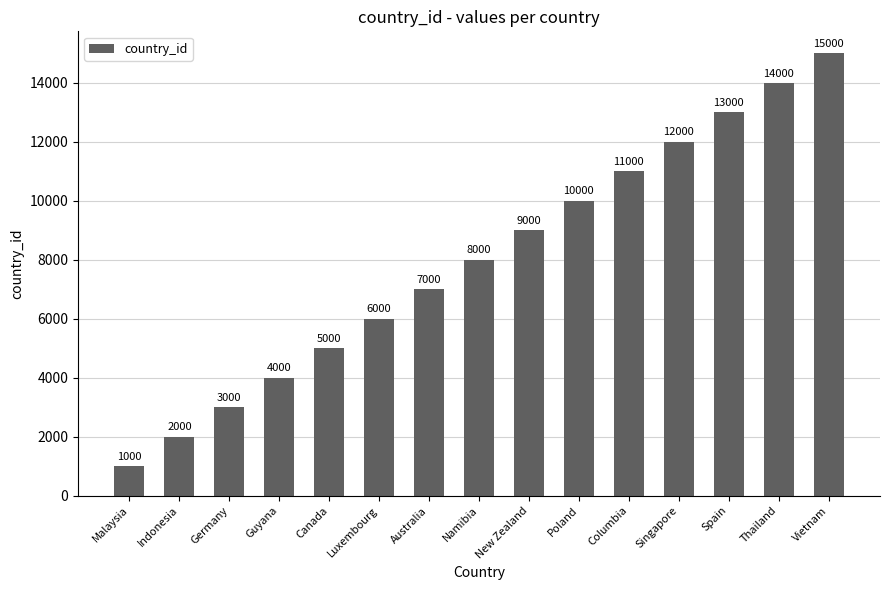

Reading right to left, list all the values displayed in this chart.

15000	14000	13000	12000	11000	10000	9000	8000	7000	6000	5000	4000	3000	2000	1000